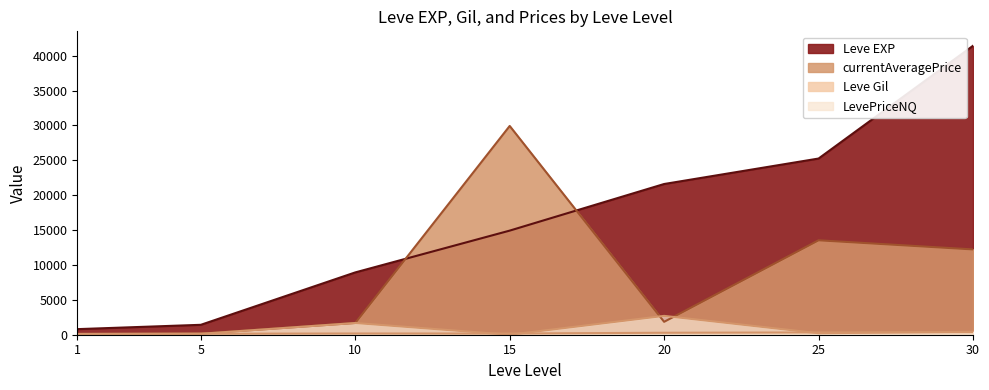

True or false: LevePriceNQ and Leve EXP cross at least once.

False